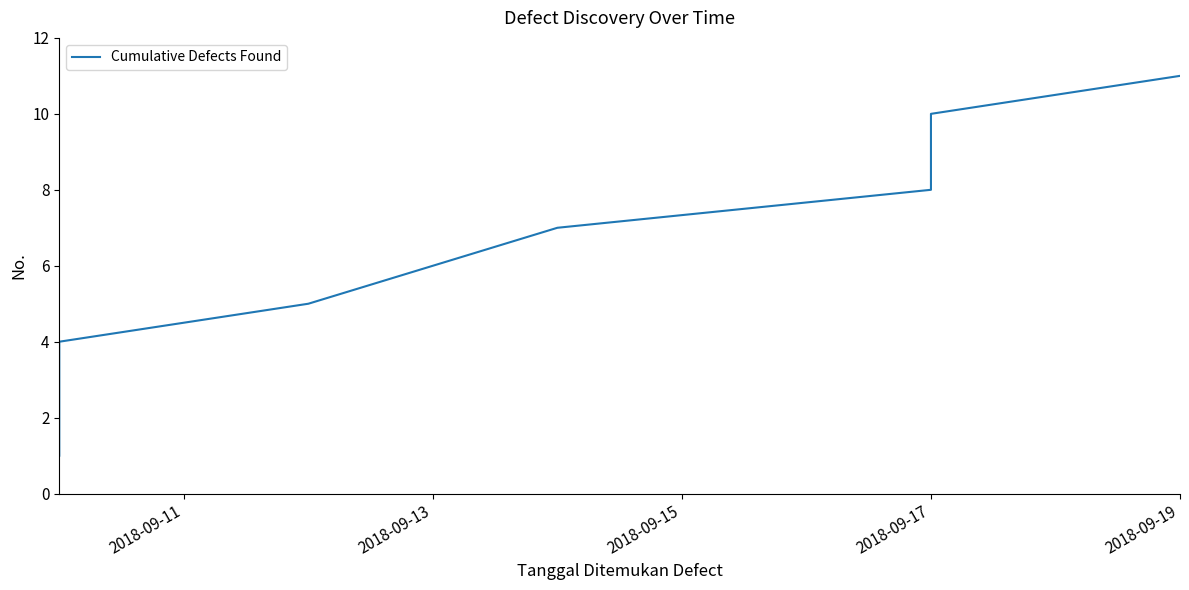

Is it true that the value at 2018-09-17 is 9?

True